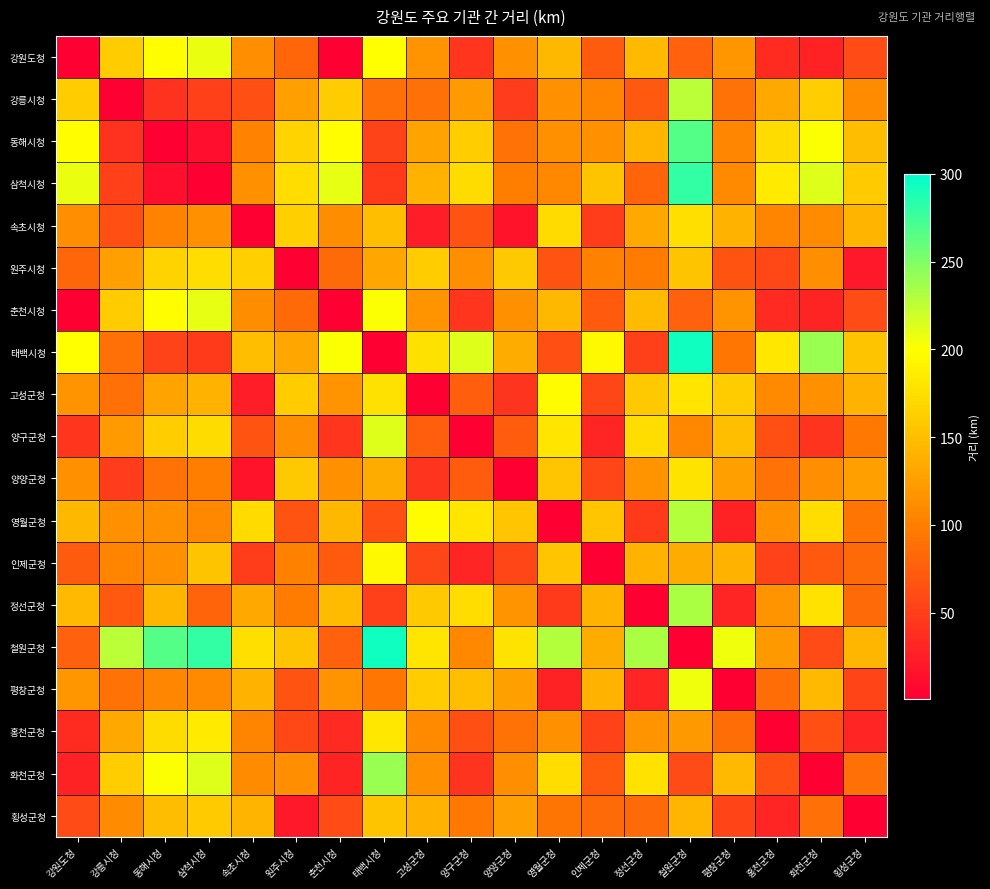

At how many categories does at least one series exceed 0?

19